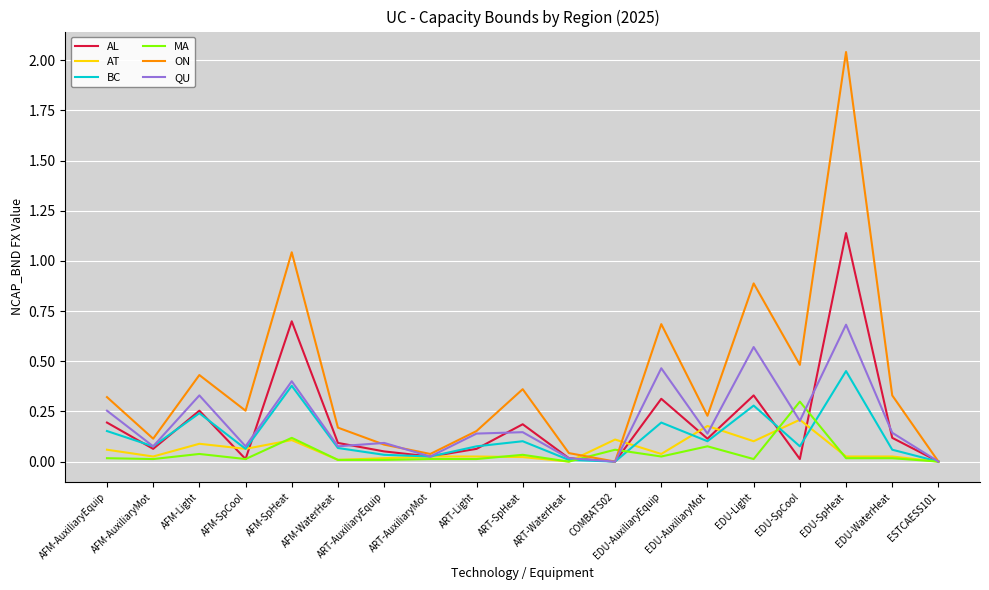

At how many categories does at least one series exceed 1?

2